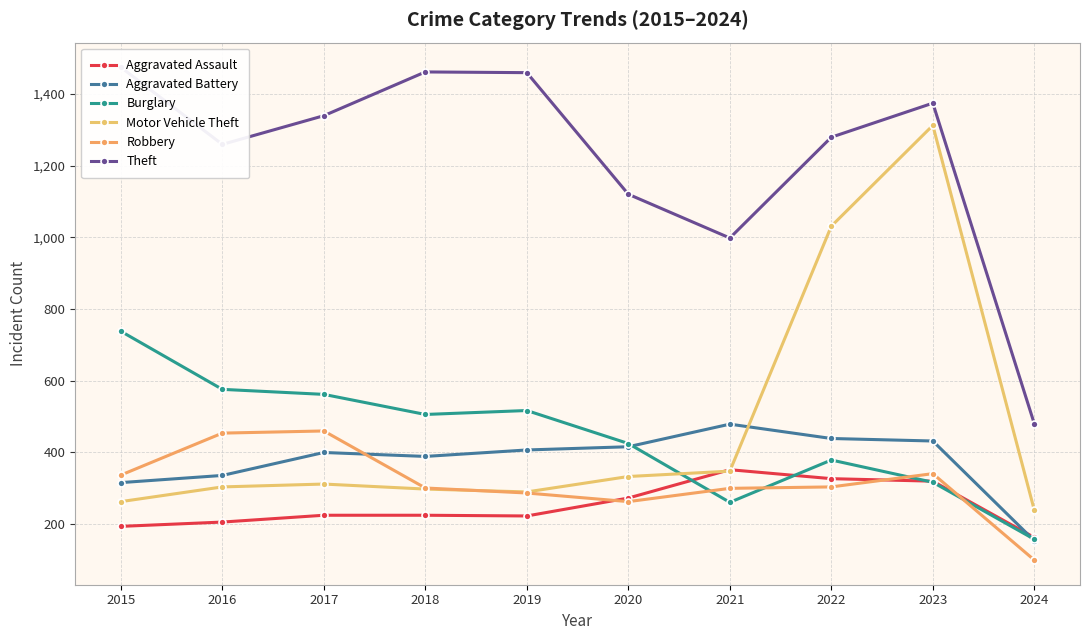

At which label is Motor Vehicle Theft closest to 775?

2022